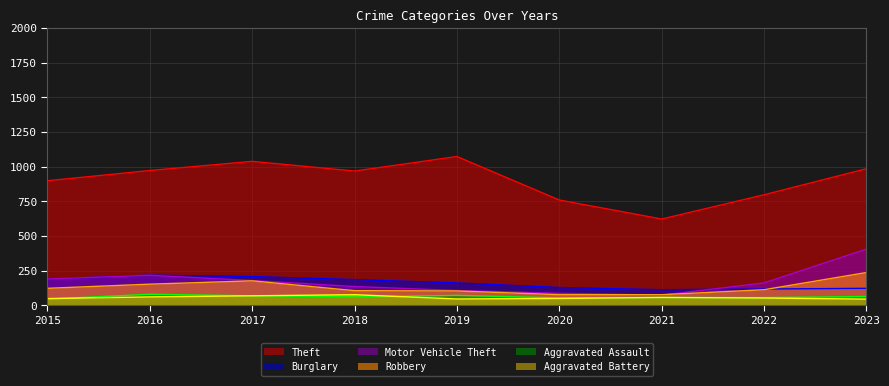

What are all the series names shown in the legend?

Theft, Burglary, Motor Vehicle Theft, Robbery, Aggravated Assault, Aggravated Battery